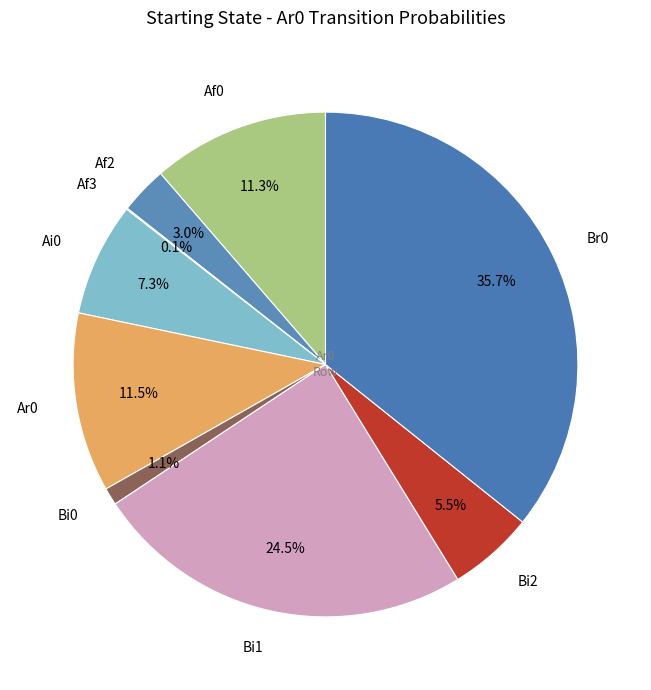

To the nearest percent, what is the difference between the largest and smallest slice percentages?

36%